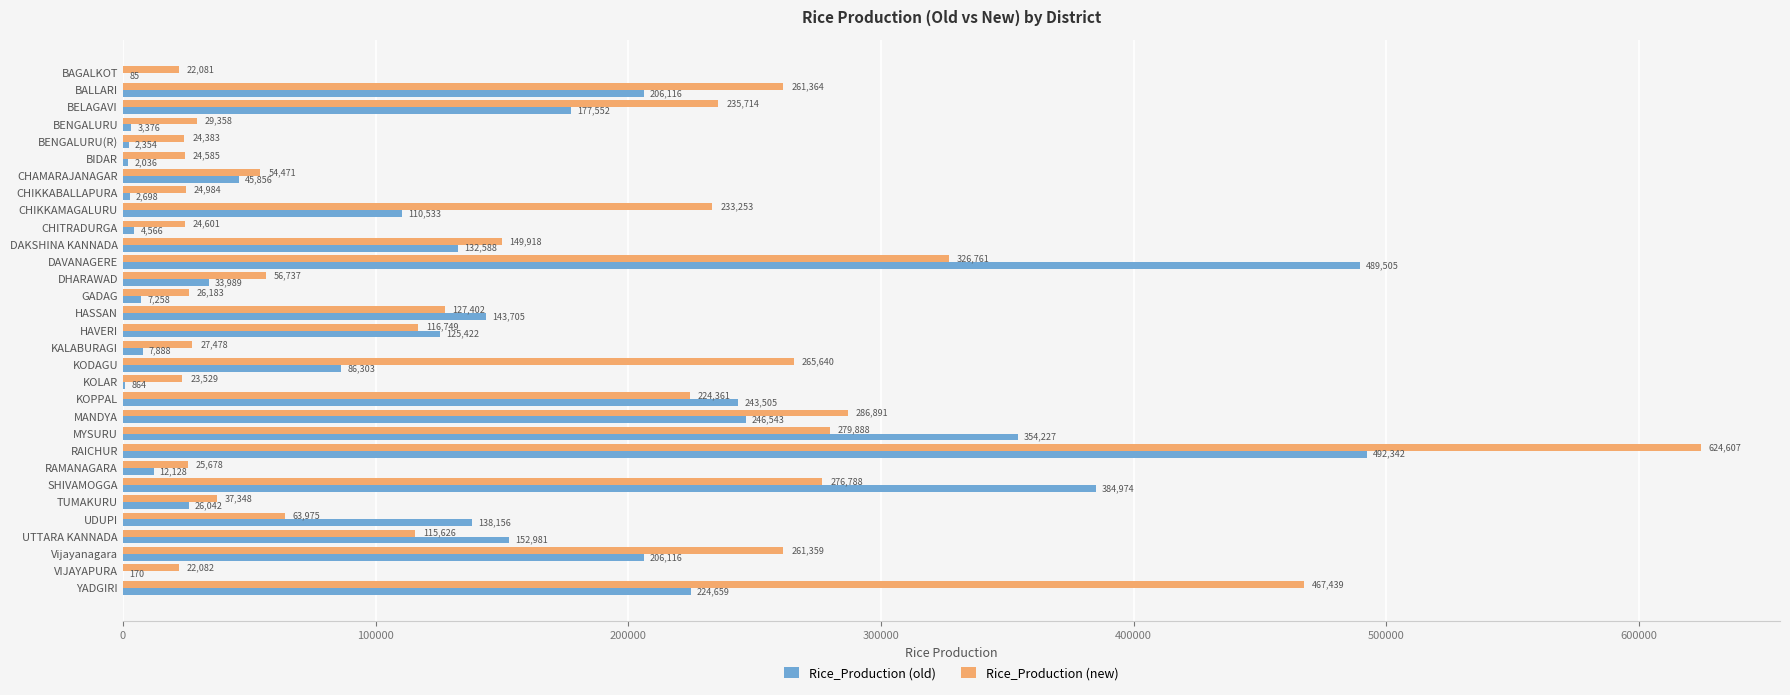

What are all the series names shown in the legend?

Rice_Production (old), Rice_Production (new)